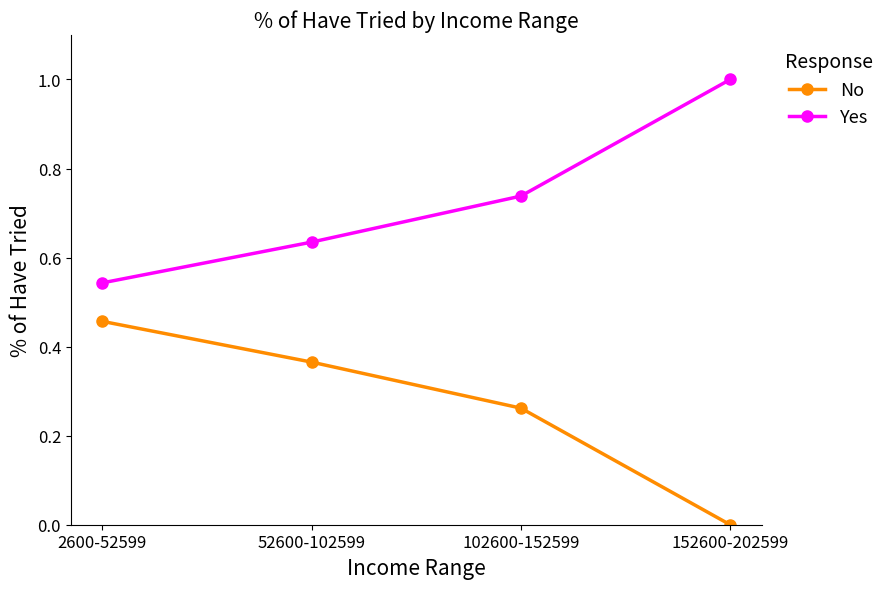

What is the label of the 2nd point from the right?

102600-152599